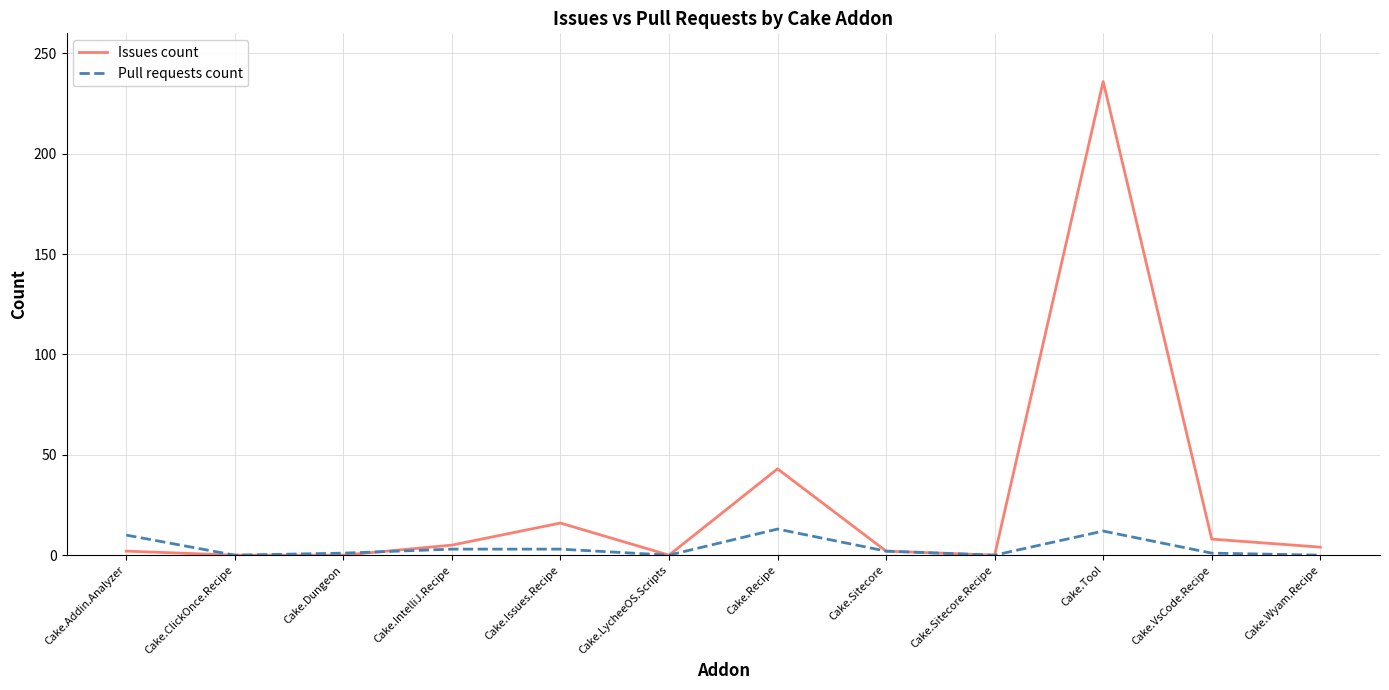

Which category has the highest value in the Issues count series?

Cake.Tool